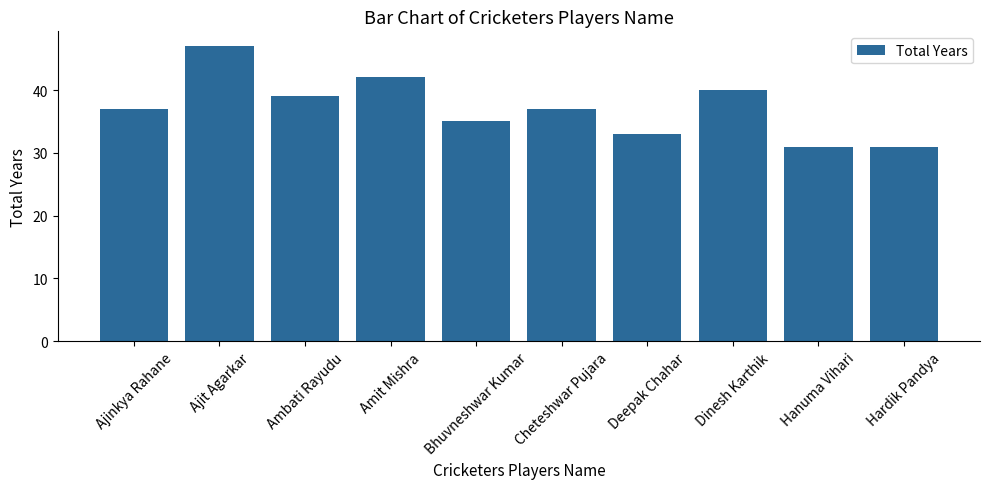

The value at Ajinkya Rahane is 62. True or false?

False